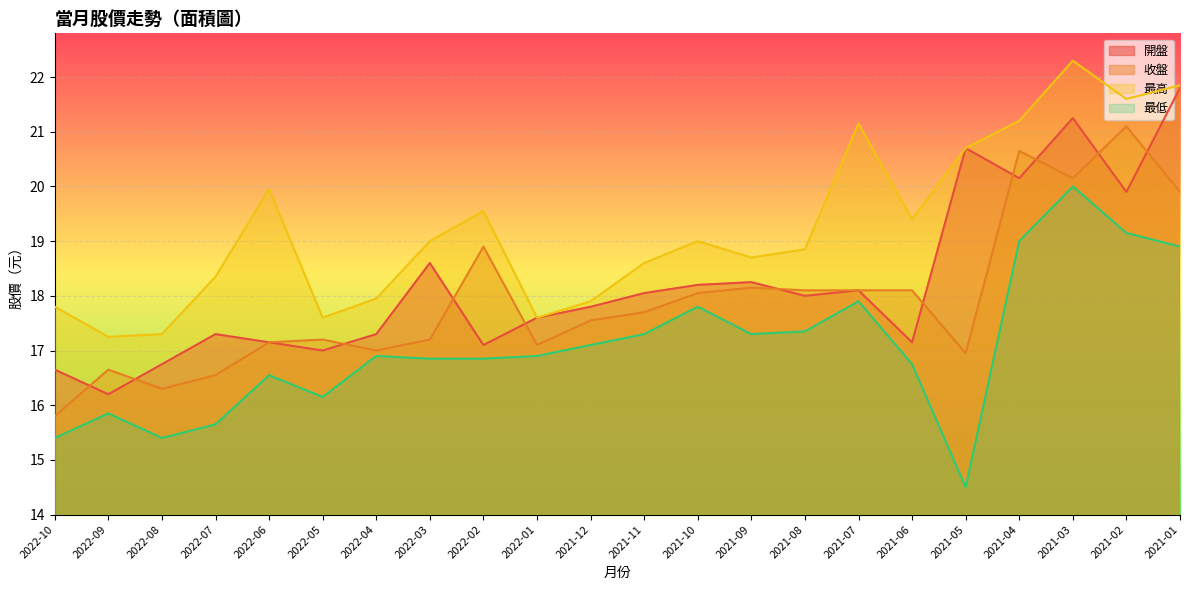

What is the difference between the 最高 values at 2021-03 and 2022-04?

4.4